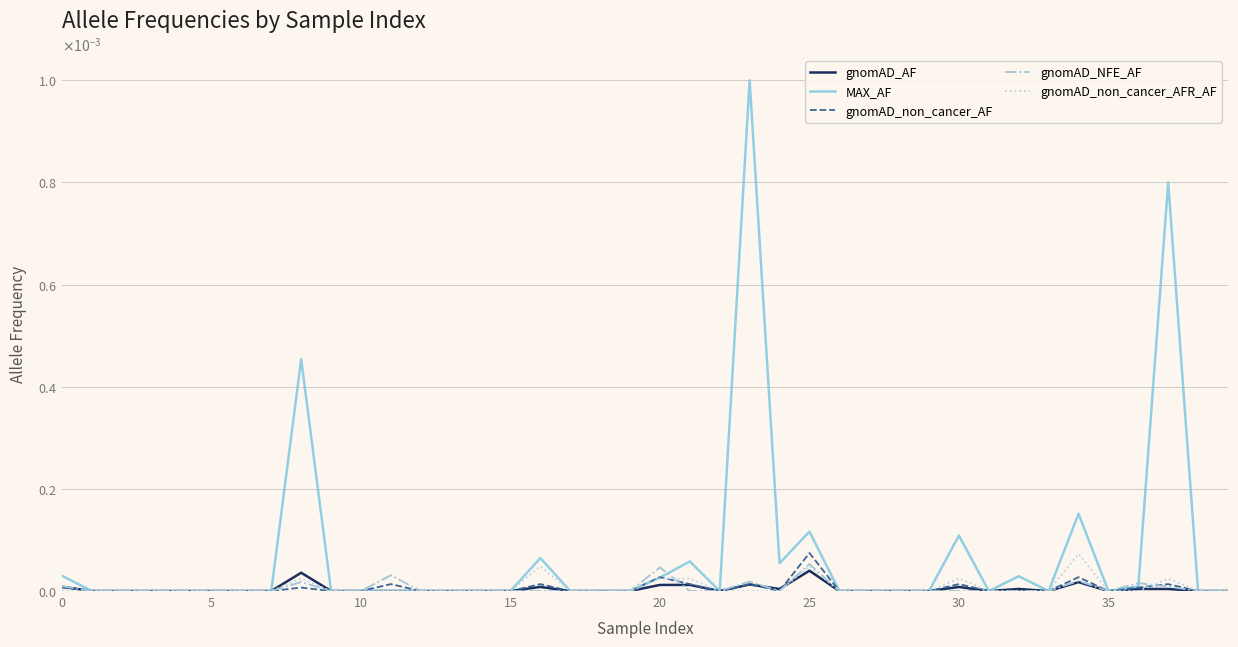

True or false: gnomAD_AF and MAX_AF cross at least once.

False